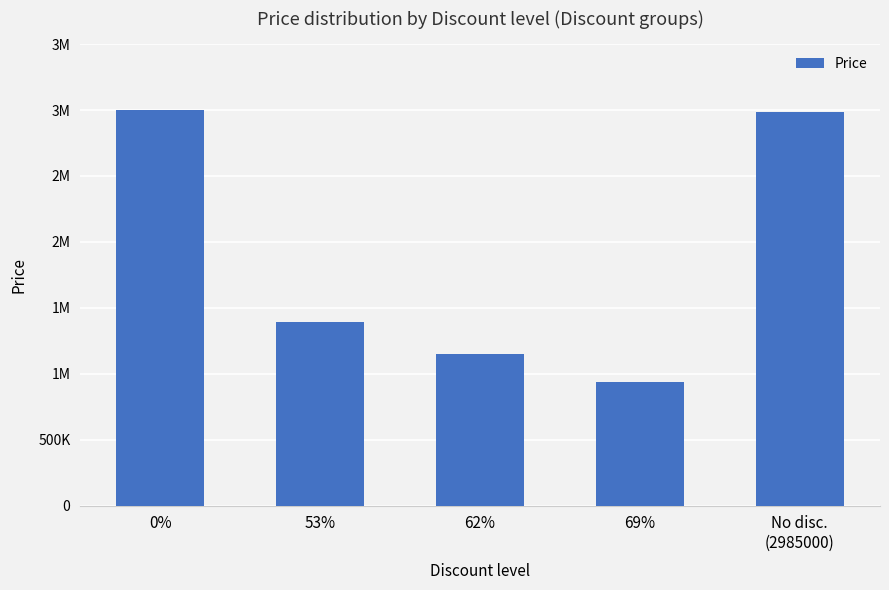

Rank the categories by value from lowest to highest.

69%, 62%, 53%, No disc.
(2985000), 0%